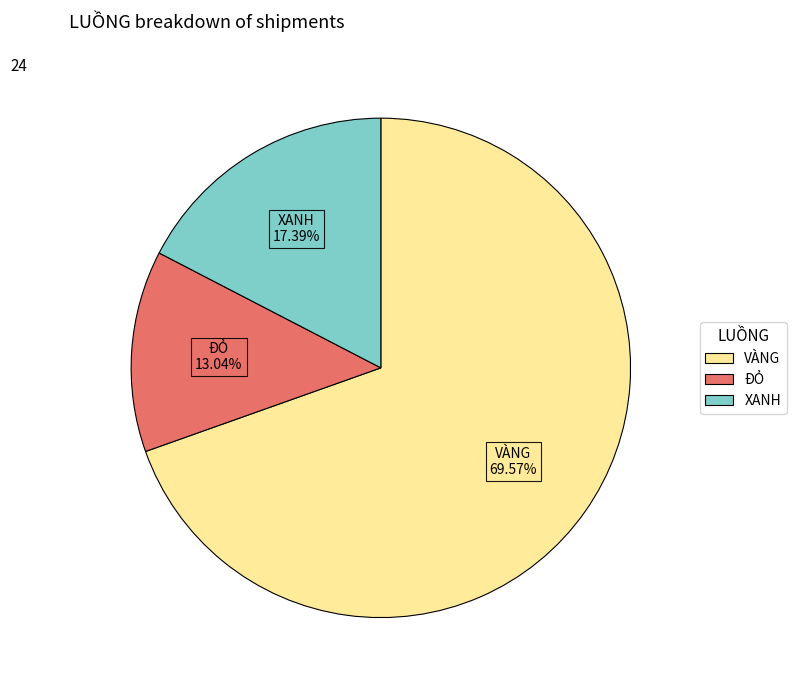

Approximately how many times larger is the value at ĐỎ compared to VÀNG?

0.2